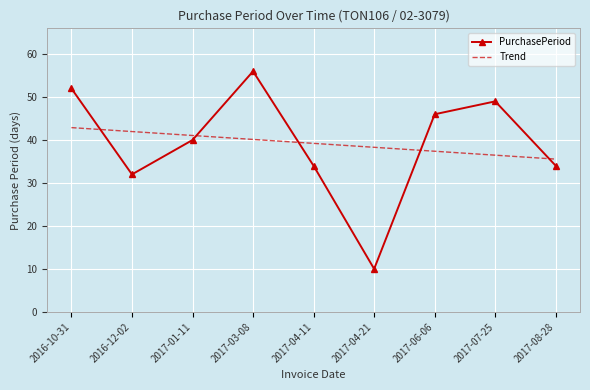

What is the sum of all Trend values?

353.0